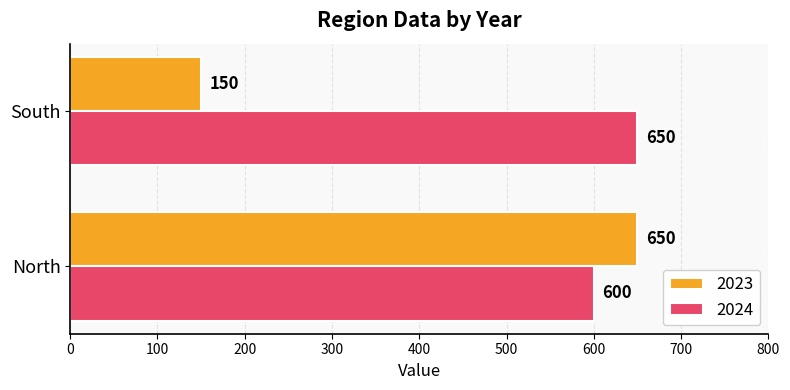

What is the sum of all 2023 values?

800